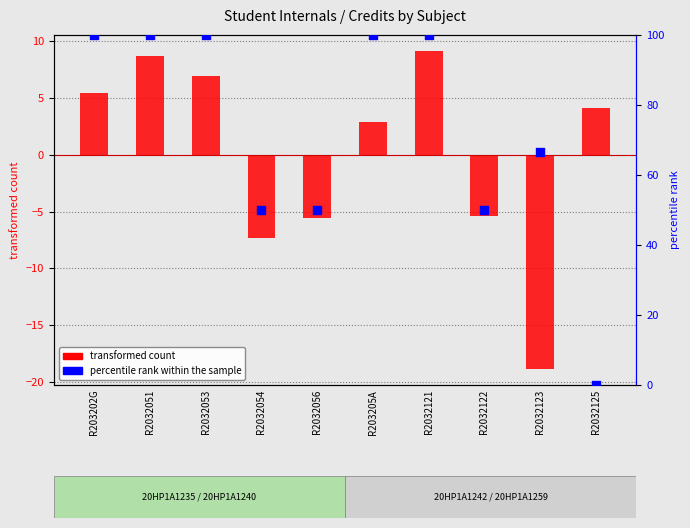

Which series reaches the maximum Y coordinate?

percentile rank within the sample